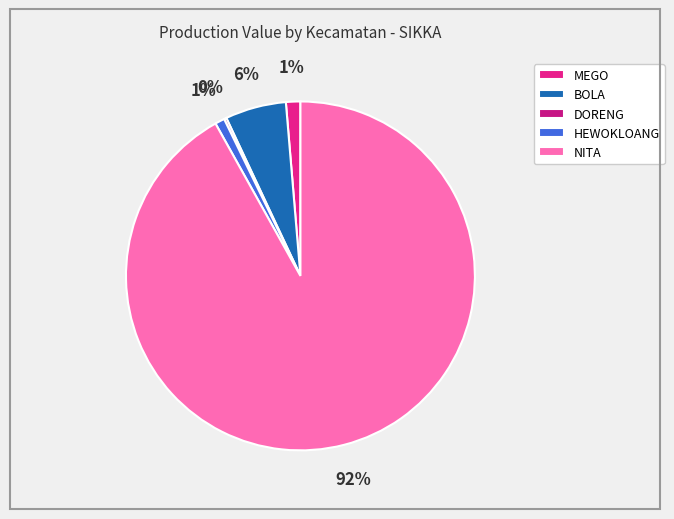

Does any single category account for the majority?

Yes